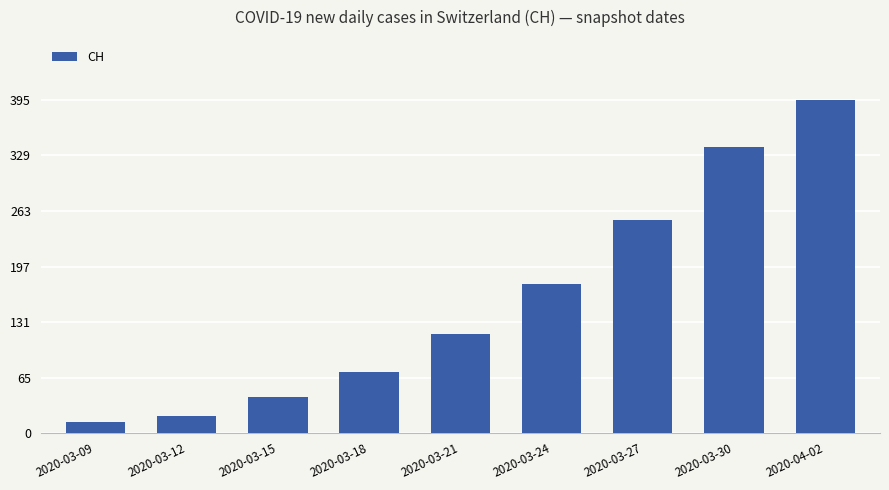

Which category has the highest value across all series?

2020-04-02